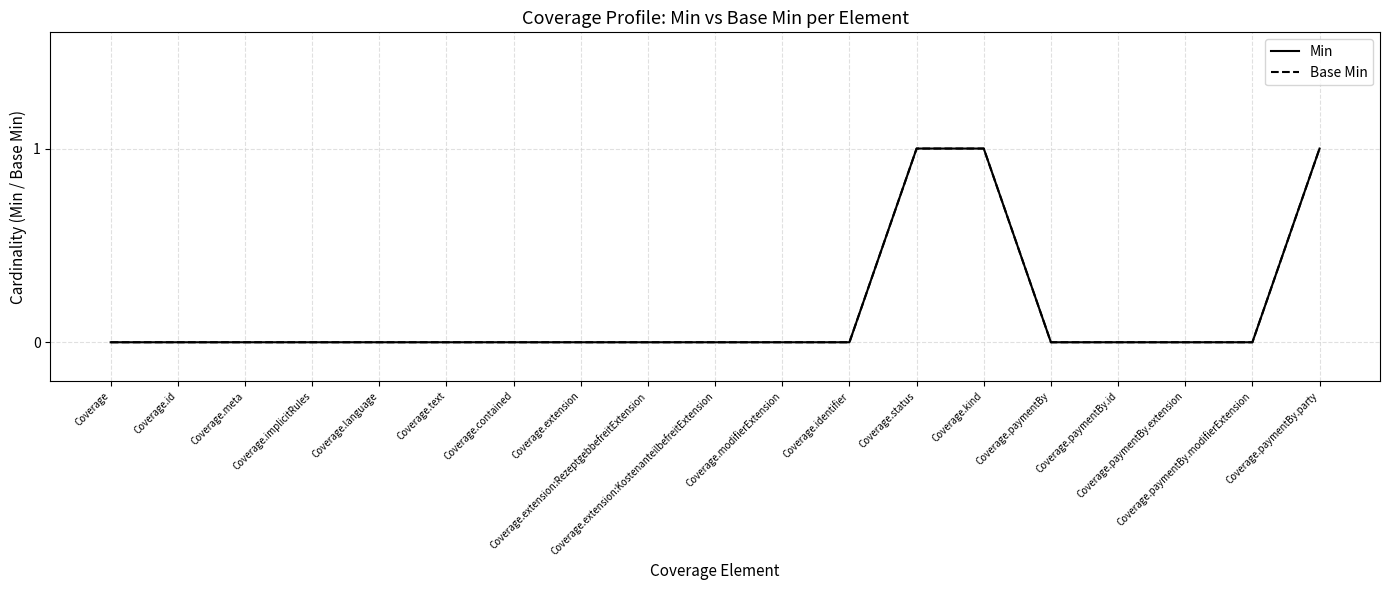

At how many categories does at least one series exceed 0?

3